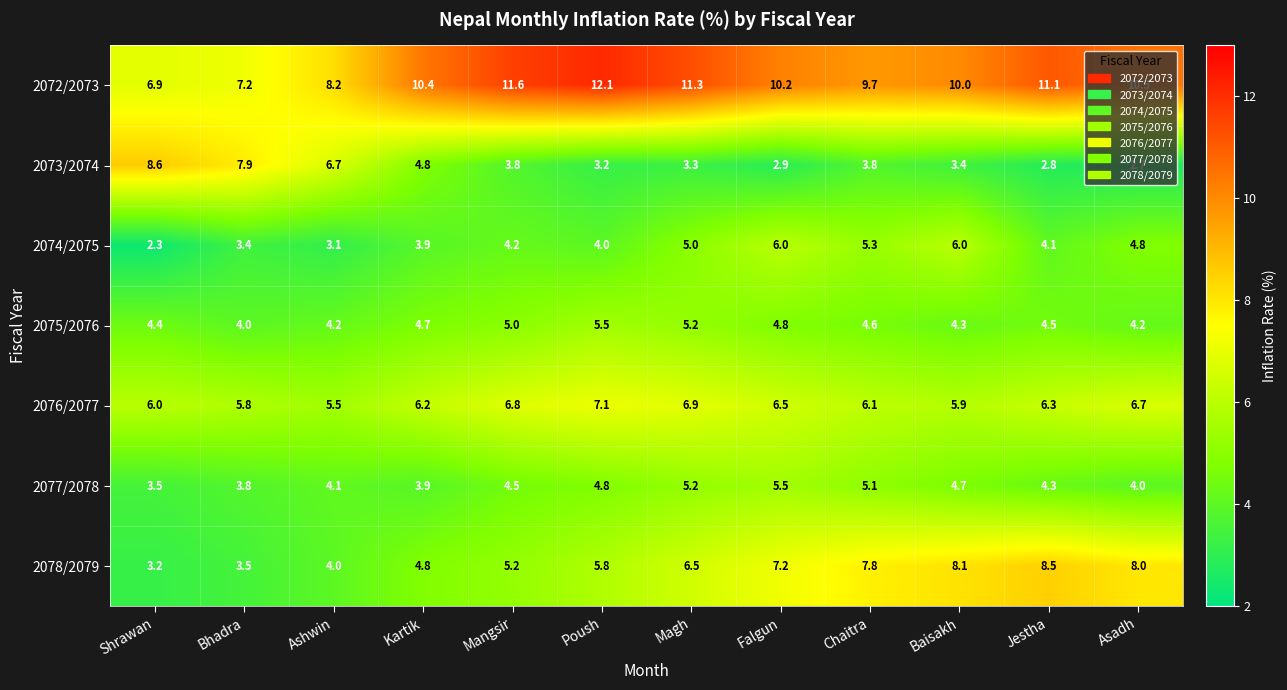

Which series has the largest range (max minus min)?

2073/2074